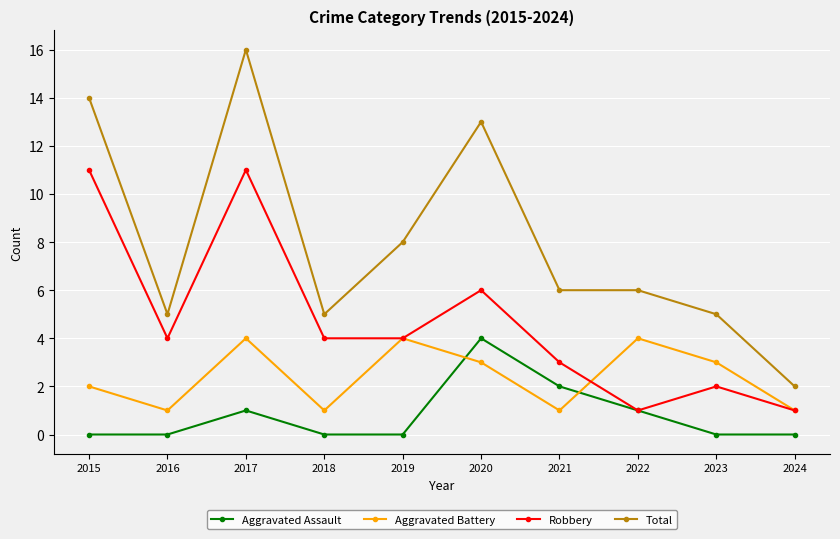

At which label is Total closest to 9?

2019